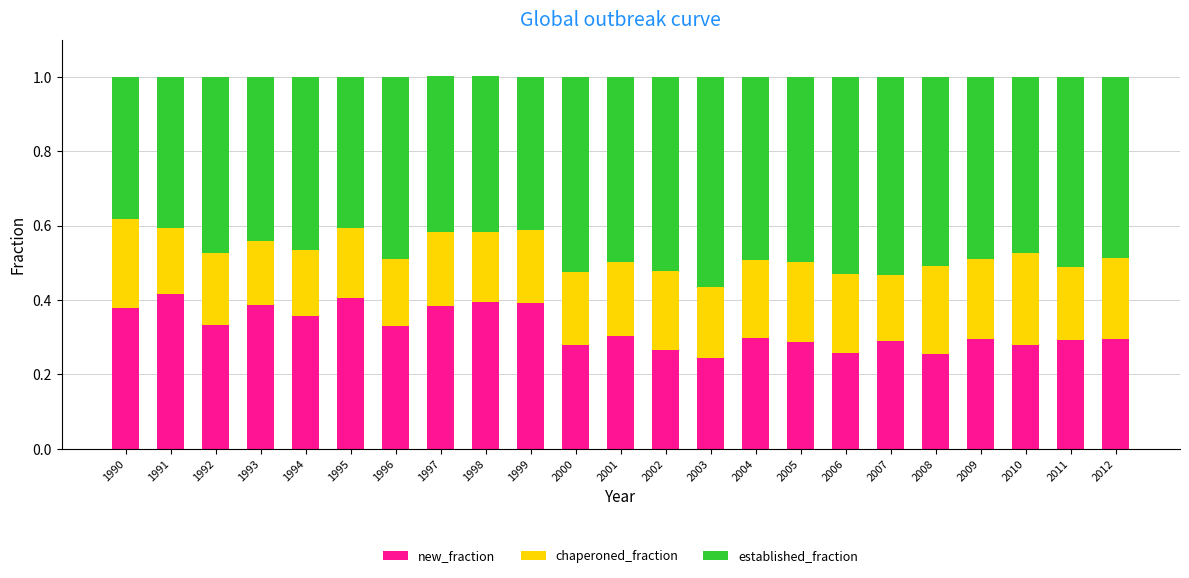

What is the total value across all series at 1992?

1.0